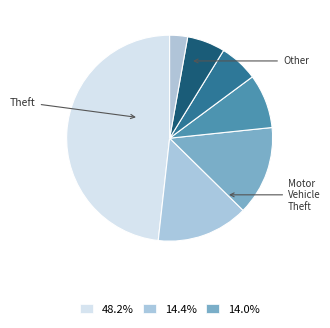

How many slices are in this pie chart?

7